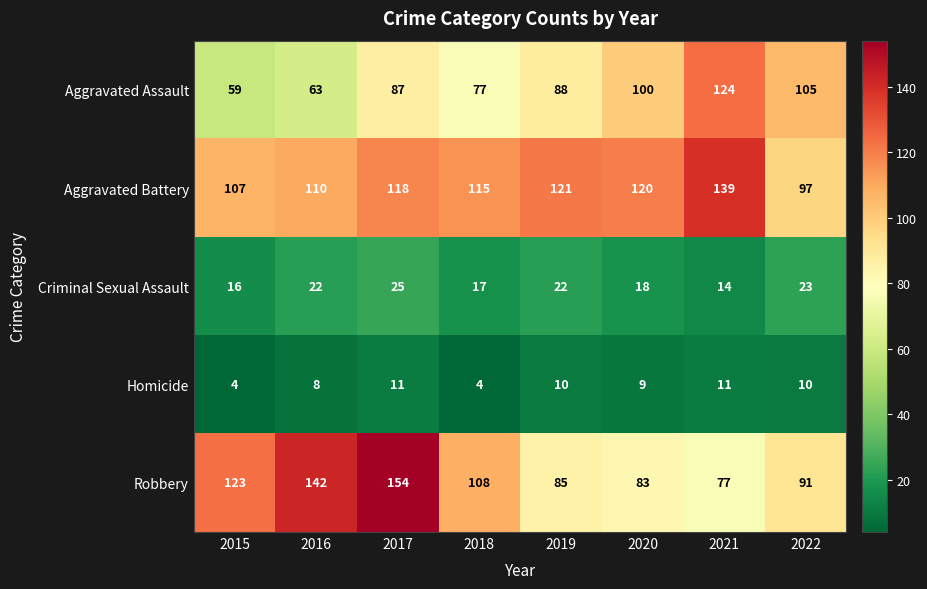

What is the greatest value displayed?

154